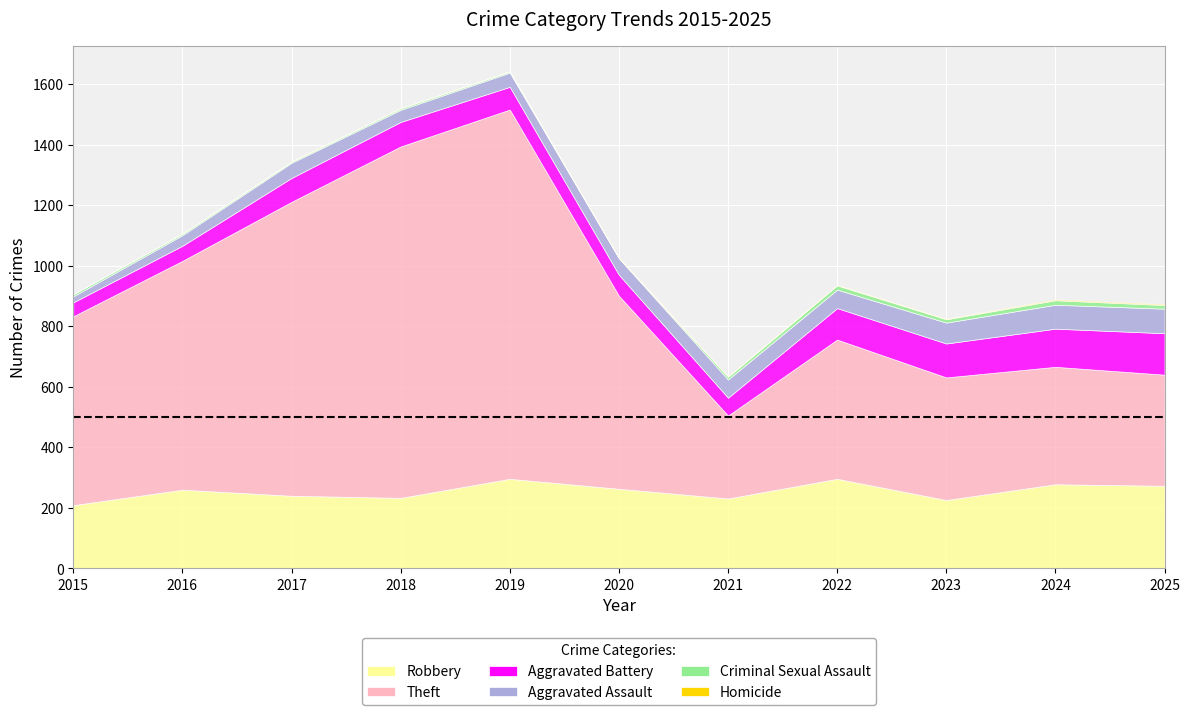

What is the difference between the highest and lowest values at 2017?

970